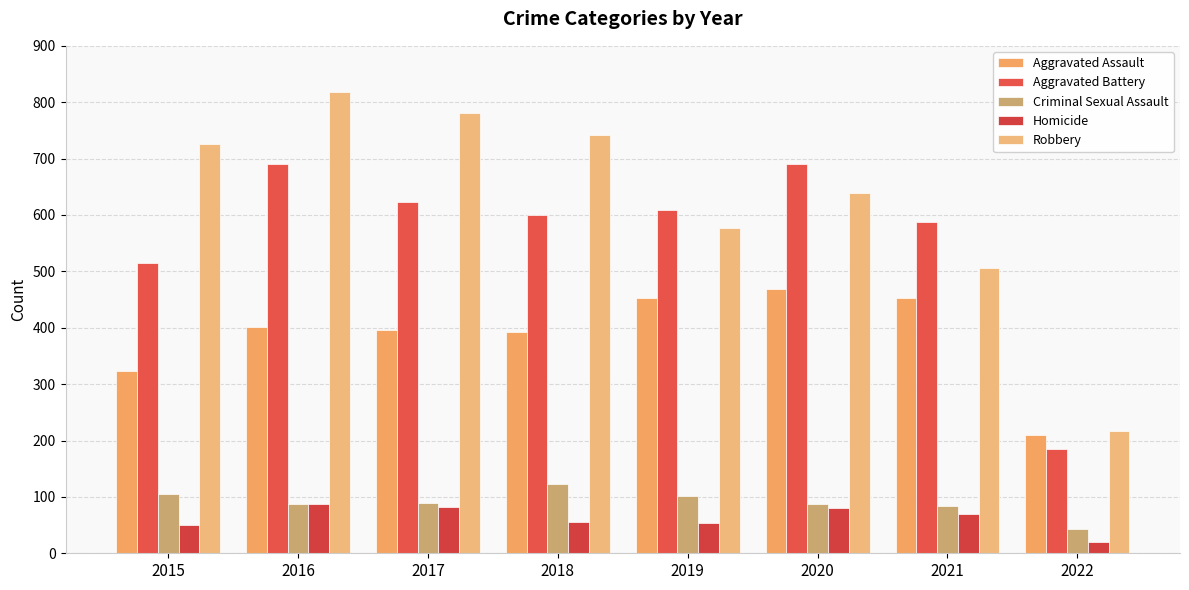

What is the lowest value of the Robbery series?

217